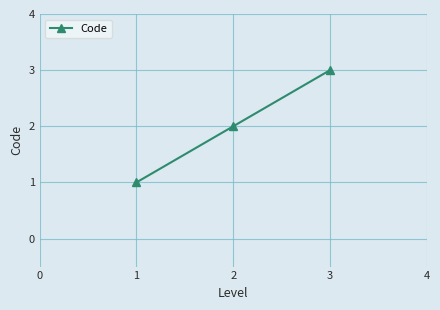

What is the ratio of the value at 1 to the value at 3?

0.3